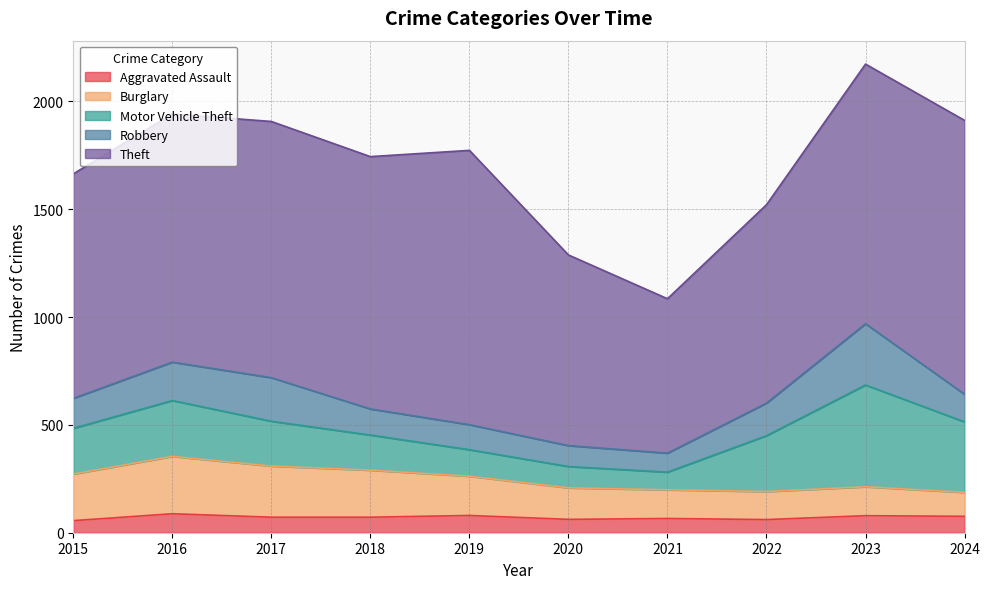

Does the chart display data point markers on the line(s)?

No